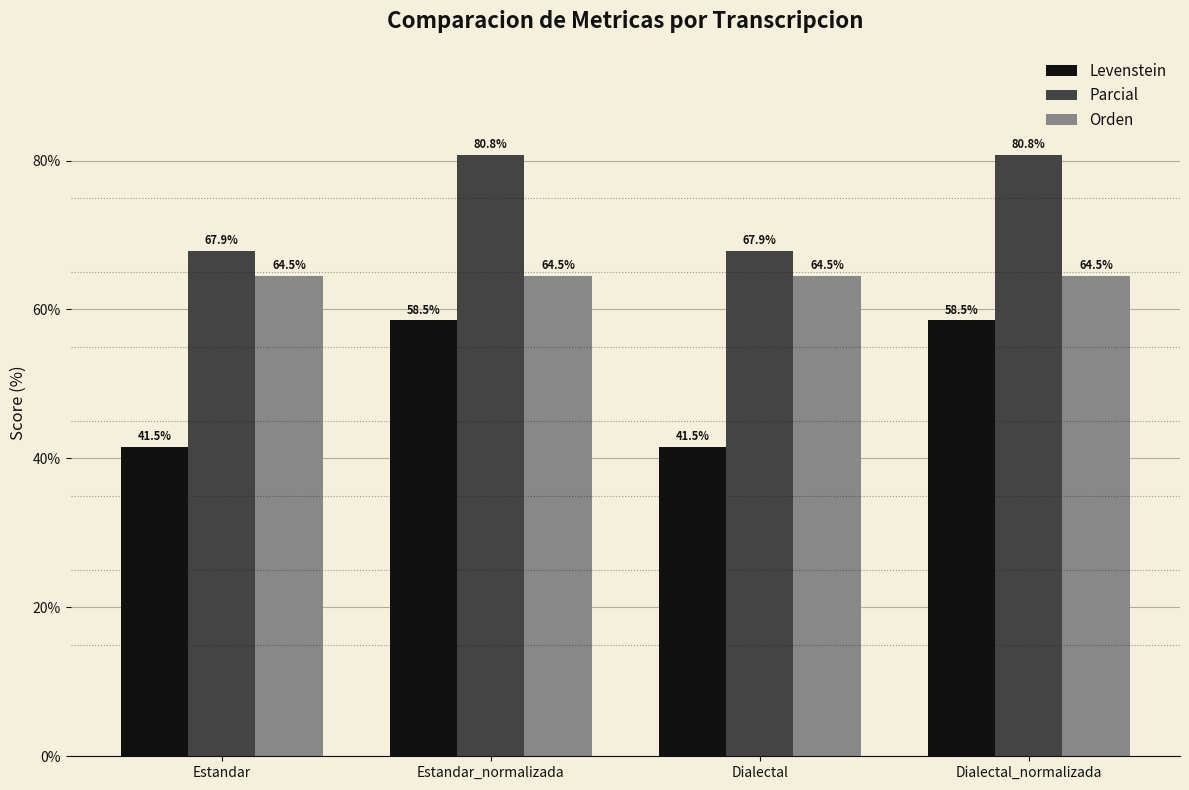

Which series has the largest range (max minus min)?

Levenstein